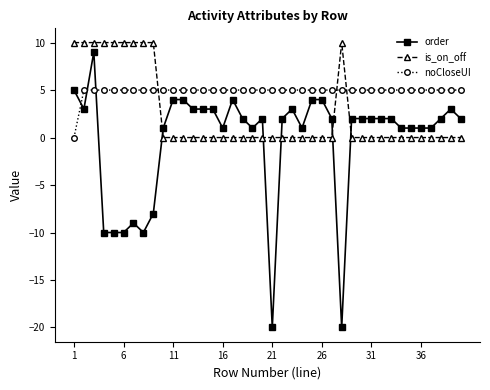

How many lines are shown in the chart?

3